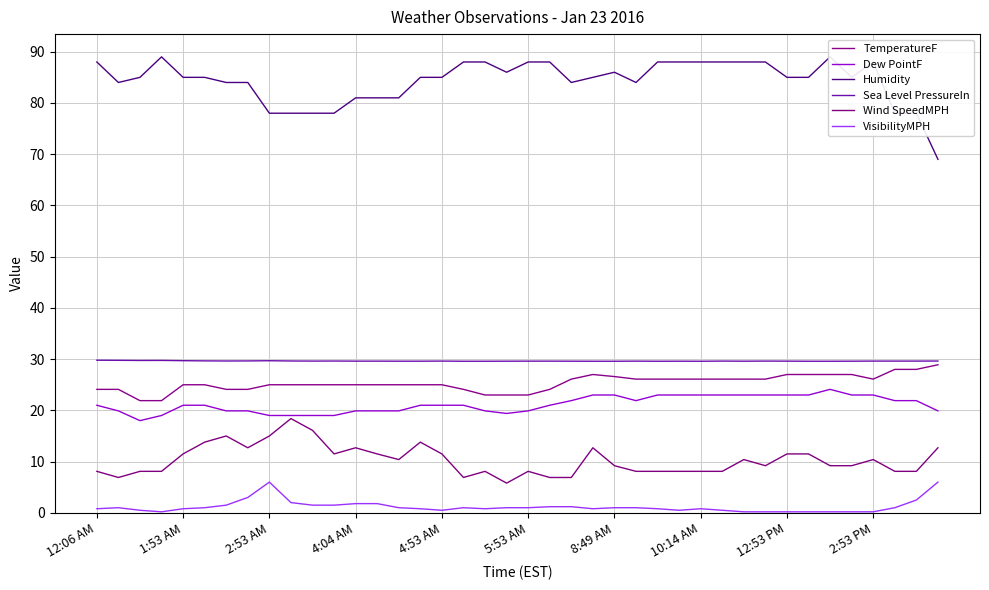

Count the Sea Level PressureIn values in the range 29 to 30.

40